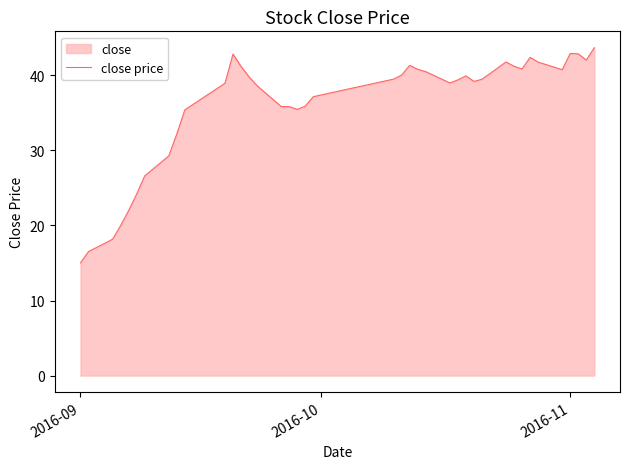

What is the smallest value displayed?

15.0